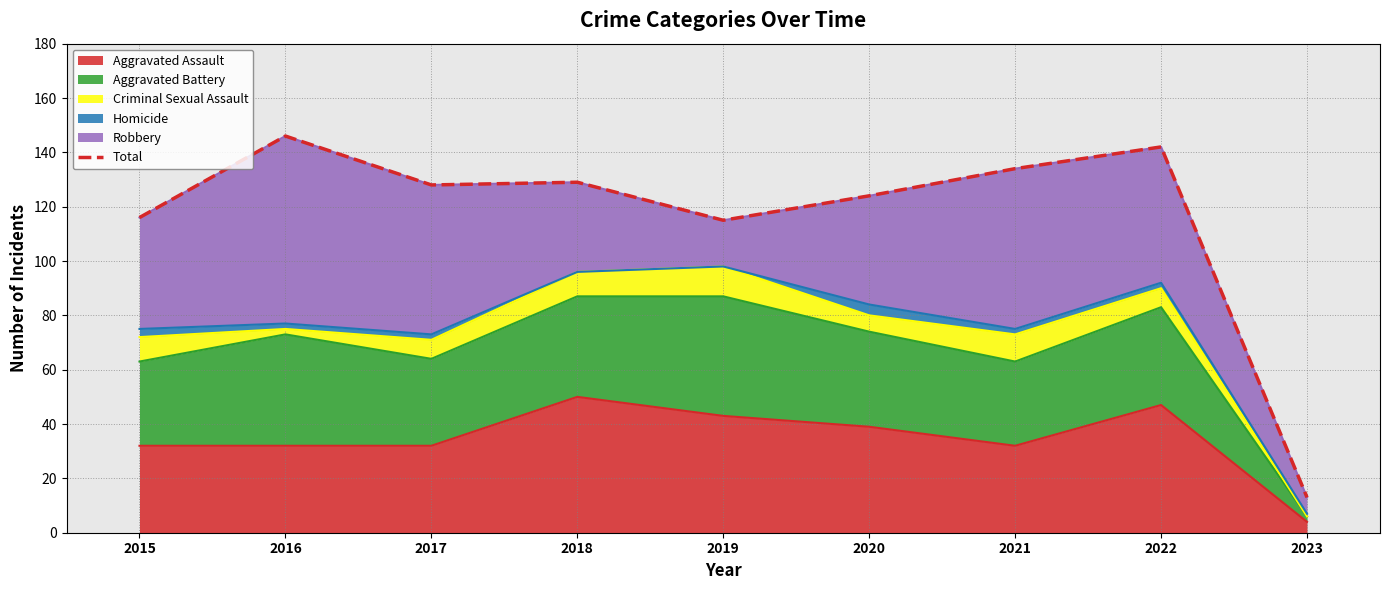

What is the smallest value displayed?

13